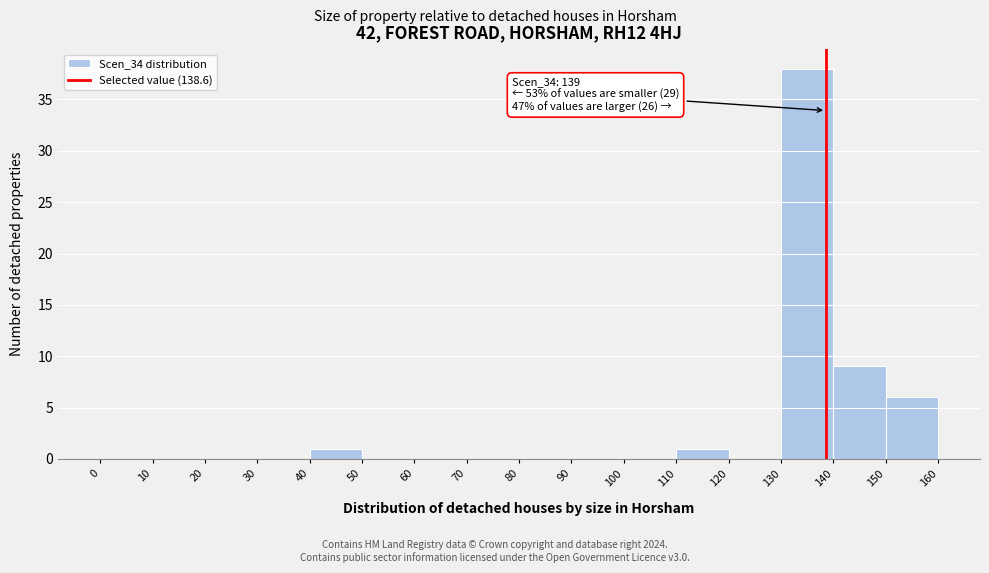

Which range on the x-axis has the tallest bar?

130 to 140